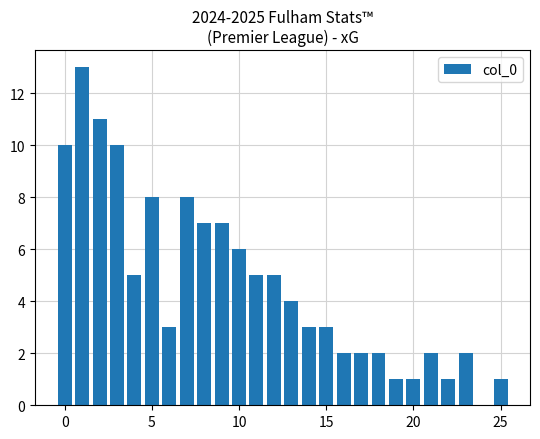

Are the bars horizontal?

No